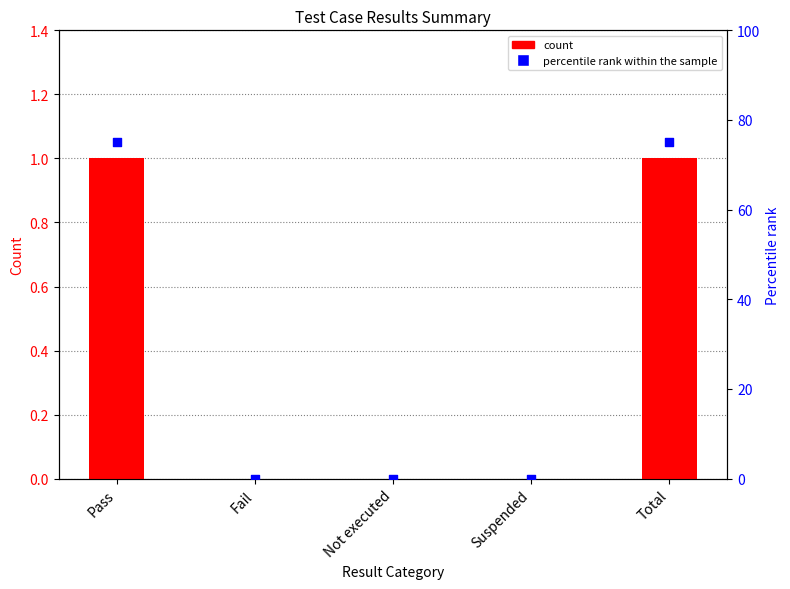

Which series contains the highest Y value?

percentile rank within the sample